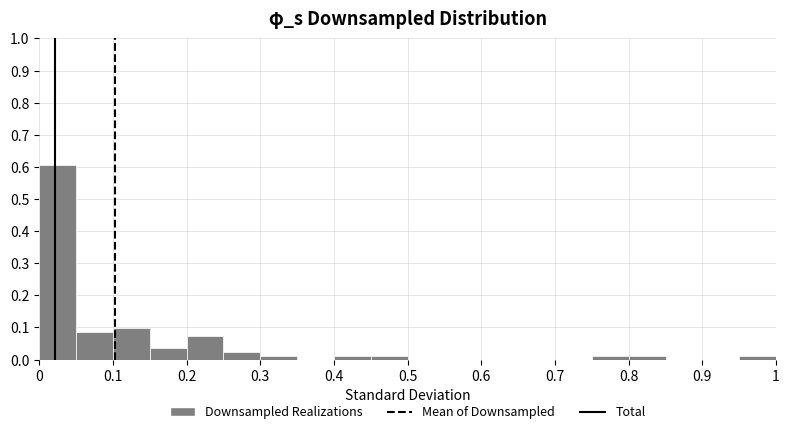

Reading left to right, list every bar in this chart as the range it spans on the x-axis followed by its height. The values are not printed on the chart, so give them approximately, as read against the axis.

0.00 to 0.05: 0.60
0.05 to 0.10: 0.09
0.10 to 0.15: 0.10
0.15 to 0.20: 0.04
0.20 to 0.25: 0.07
0.25 to 0.30: 0.02
0.30 to 0.35: 0.01
0.35 to 0.40: 0
0.40 to 0.45: 0.01
0.45 to 0.50: 0.01
0.50 to 0.55: 0
0.55 to 0.60: 0
0.60 to 0.65: 0
0.65 to 0.70: 0
0.70 to 0.75: 0
0.75 to 0.80: 0.01
0.80 to 0.85: 0.01
0.85 to 0.90: 0
0.90 to 0.95: 0
0.95 to 1.00: 0.01